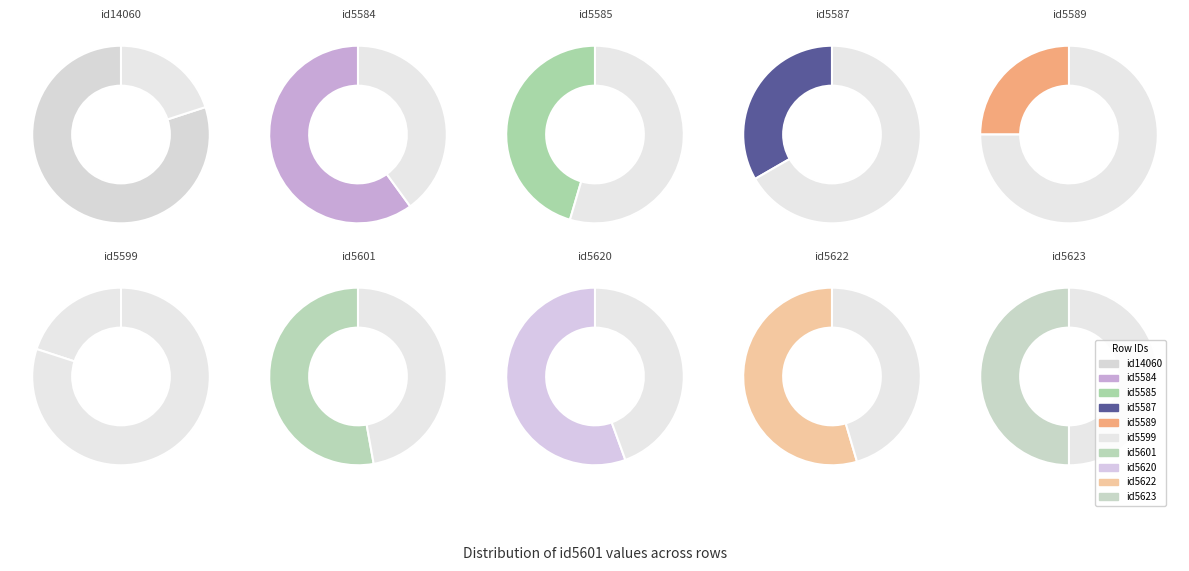

How many slices are in this pie chart?

10